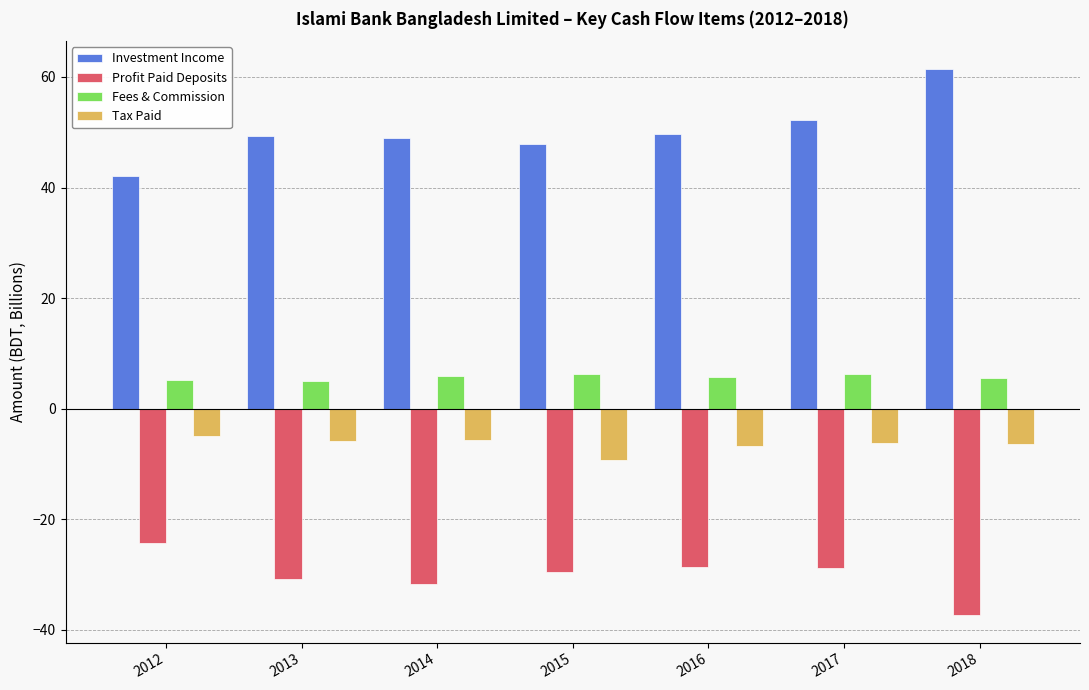

How many groups of bars are there?

7